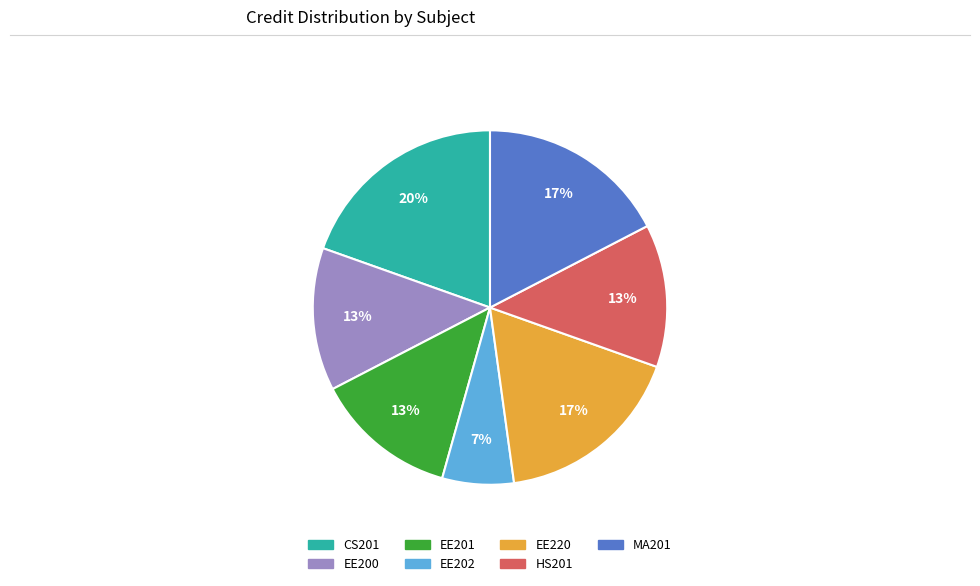

Is there any slice that represents more than half of the pie?

No